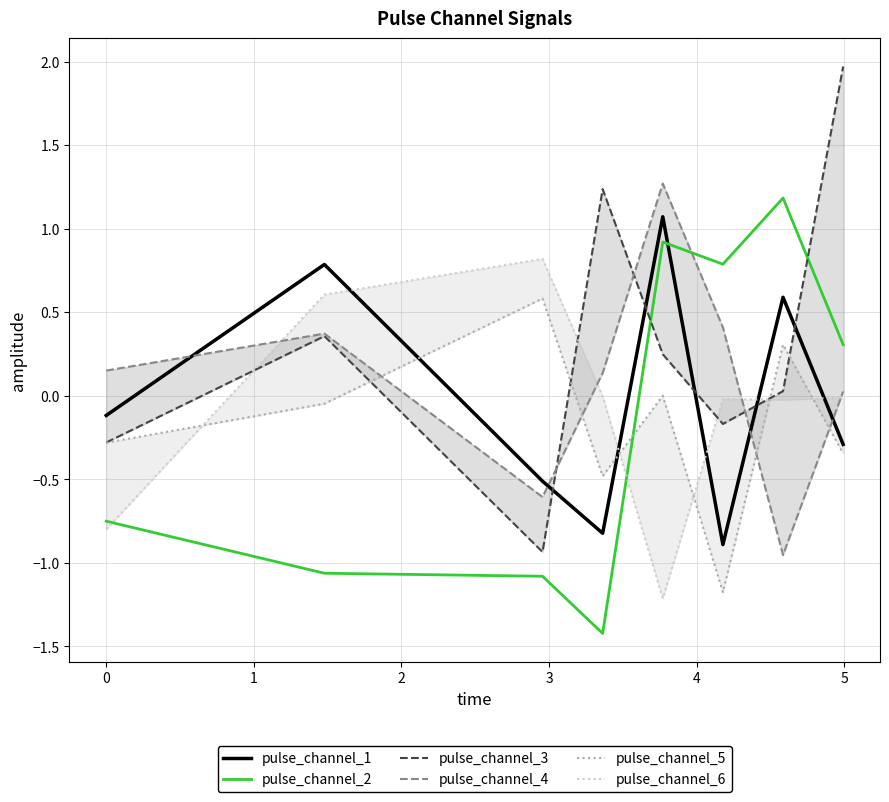

How many intersections are there between pulse_channel_1 and pulse_channel_6?

5